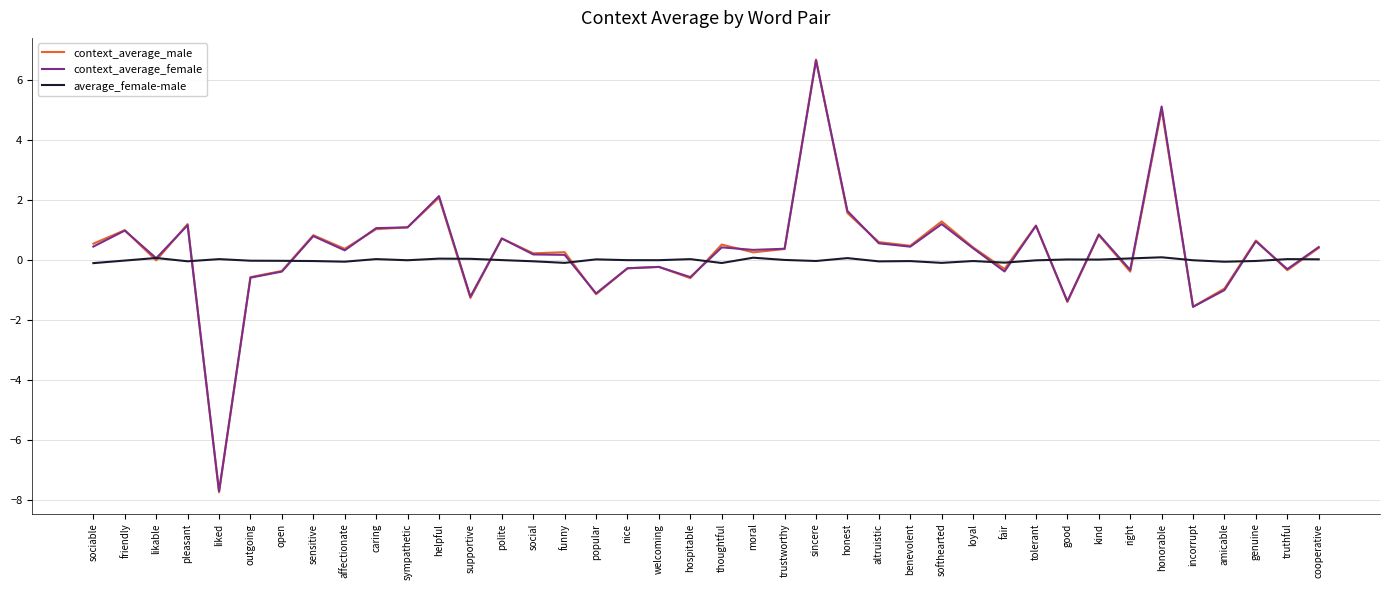

What is the approximate value of average_female-male at thoughtful?

-0.1